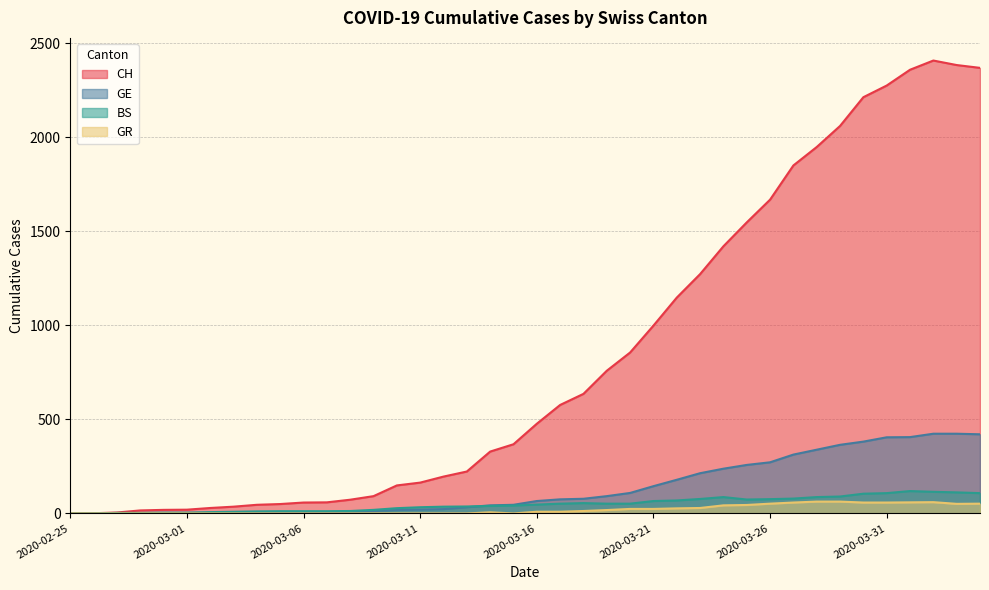

Does the chart display data point markers on the line(s)?

No